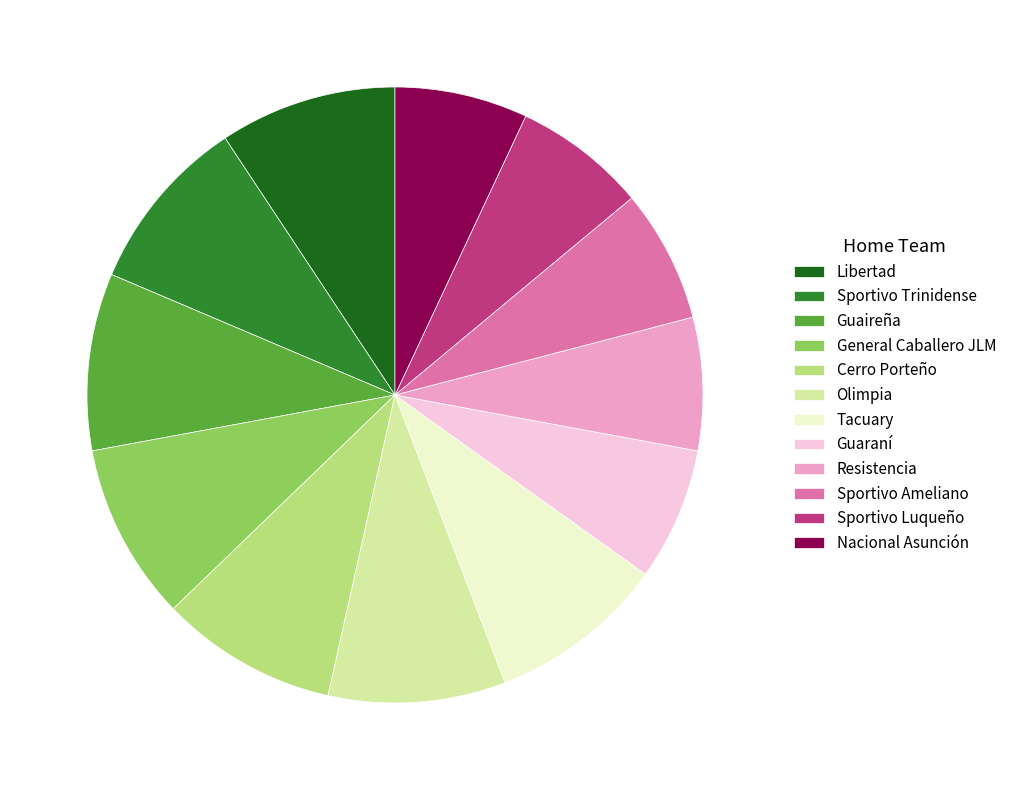

True or false: Sportivo Ameliano accounts for 7% of the total.

True